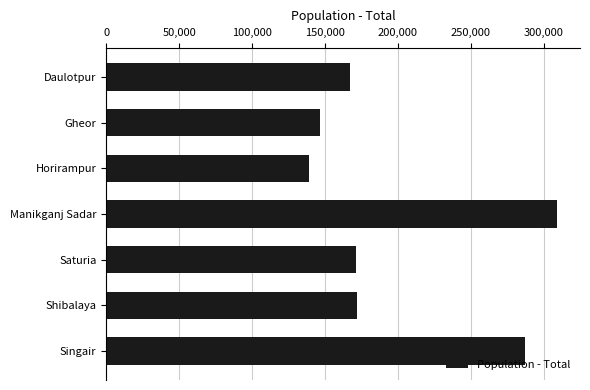

Which category has the lowest value across all series?

Horirampur